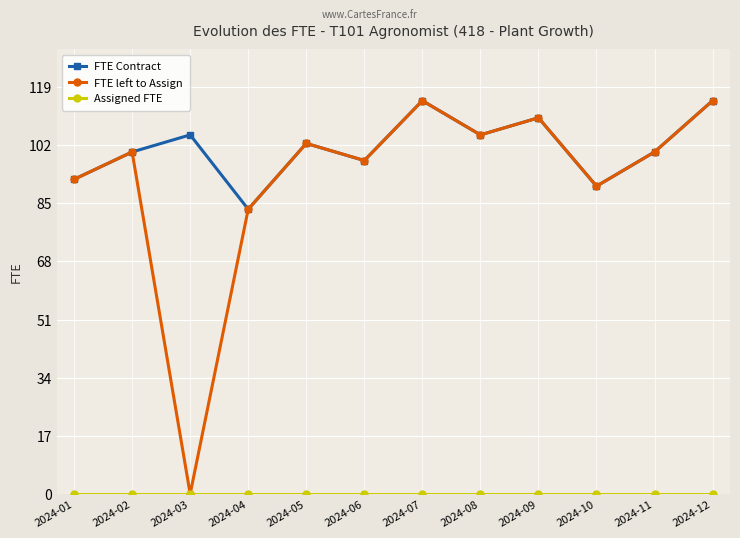

At which category does FTE Contract reach its first local valley?

2024-04